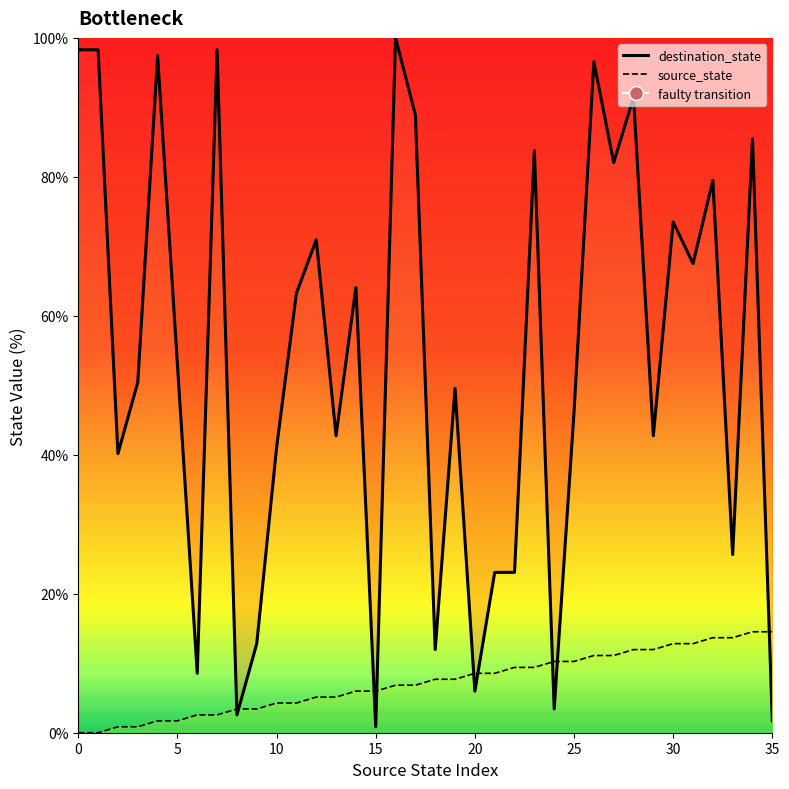

What are all the series names shown in the legend?

source_state, destination_state